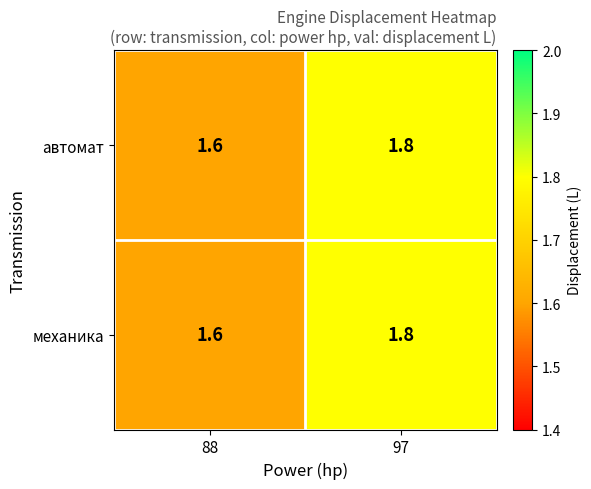

What is the average value of the механика series?

1.7